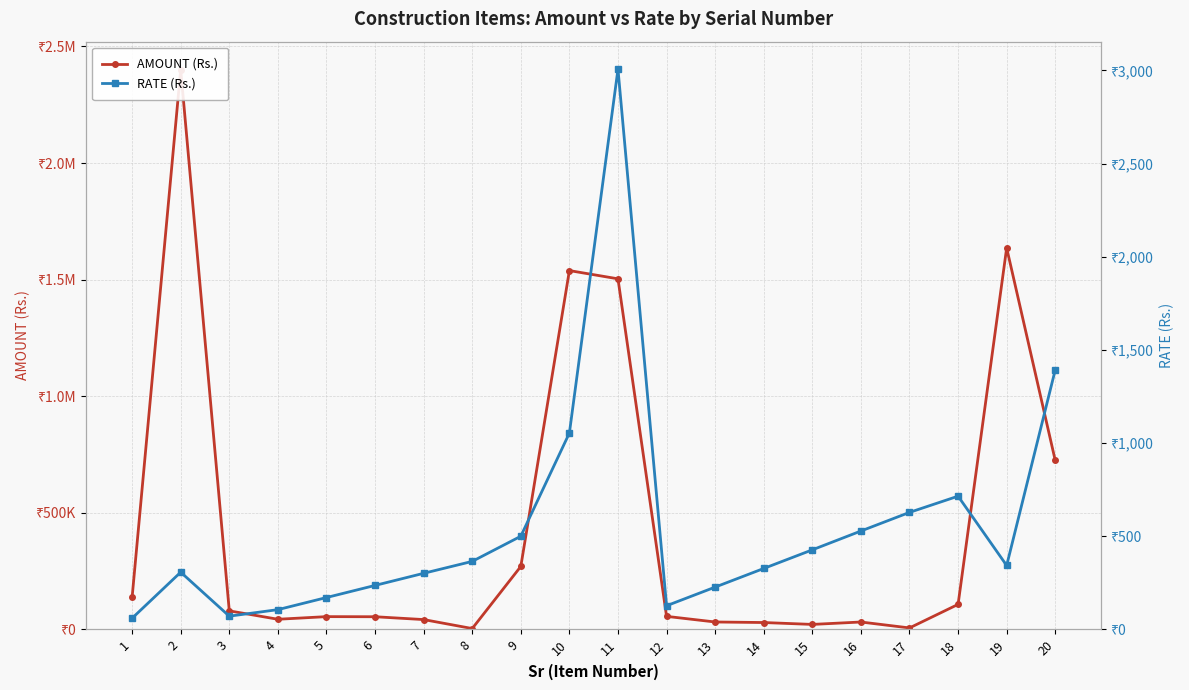

Is this an area chart (filled region under the line)?

No